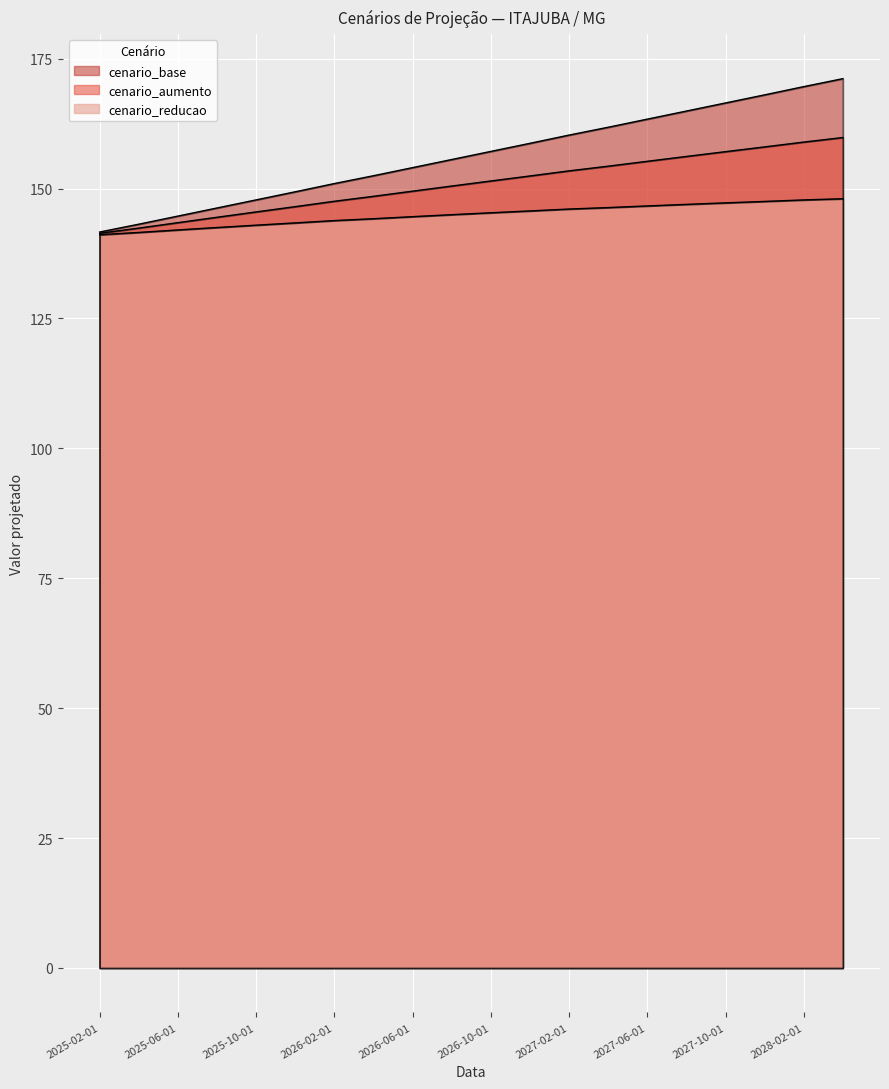

Reading left to right, extract all data points from this chart.

cenario_base: 2025-02-01=141.6	2025-04-01=143.2	2025-06-01=144.7	2025-08-01=146.3	2025-10-01=147.8	2025-12-01=149.4	2026-02-01=151.0	2026-04-01=152.5	2026-06-01=154.0	2026-08-01=155.6	2026-10-01=157.2	2026-12-01=158.7	2027-02-01=160.3	2027-04-01=161.8	2027-06-01=163.4	2027-08-01=164.9	2027-10-01=166.5	2027-12-01=168.0	2028-02-01=169.6	2028-04-01=171.2
cenario_aumento: 2025-02-01=141.4	2025-04-01=142.4	2025-06-01=143.4	2025-08-01=144.5	2025-10-01=145.5	2025-12-01=146.5	2026-02-01=147.6	2026-04-01=148.5	2026-06-01=149.5	2026-08-01=150.5	2026-10-01=151.5	2026-12-01=152.4	2027-02-01=153.4	2027-04-01=154.3	2027-06-01=155.3	2027-08-01=156.2	2027-10-01=157.1	2027-12-01=158.0	2028-02-01=159.0	2028-04-01=159.8
cenario_reducao: 2025-02-01=141.1	2025-04-01=141.6	2025-06-01=142.0	2025-08-01=142.5	2025-10-01=143.0	2025-12-01=143.4	2026-02-01=143.8	2026-04-01=144.2	2026-06-01=144.6	2026-08-01=145.0	2026-10-01=145.3	2026-12-01=145.7	2027-02-01=146.1	2027-04-01=146.3	2027-06-01=146.7	2027-08-01=147.0	2027-10-01=147.3	2027-12-01=147.5	2028-02-01=147.8	2028-04-01=148.1